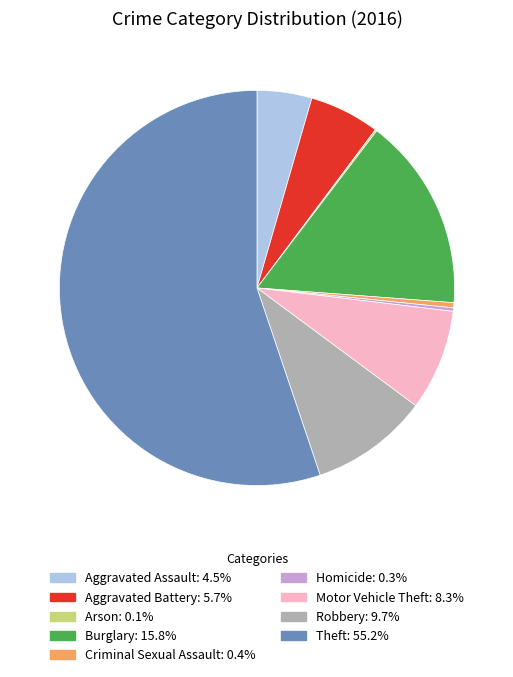

Does Theft represent more than half of the total?

Yes